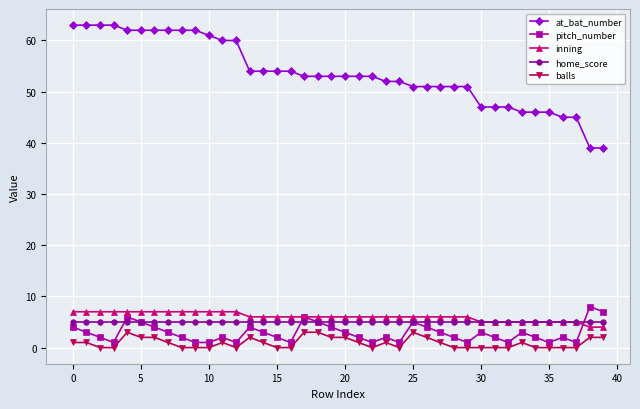

Which series has the largest total across all categories?

at_bat_number